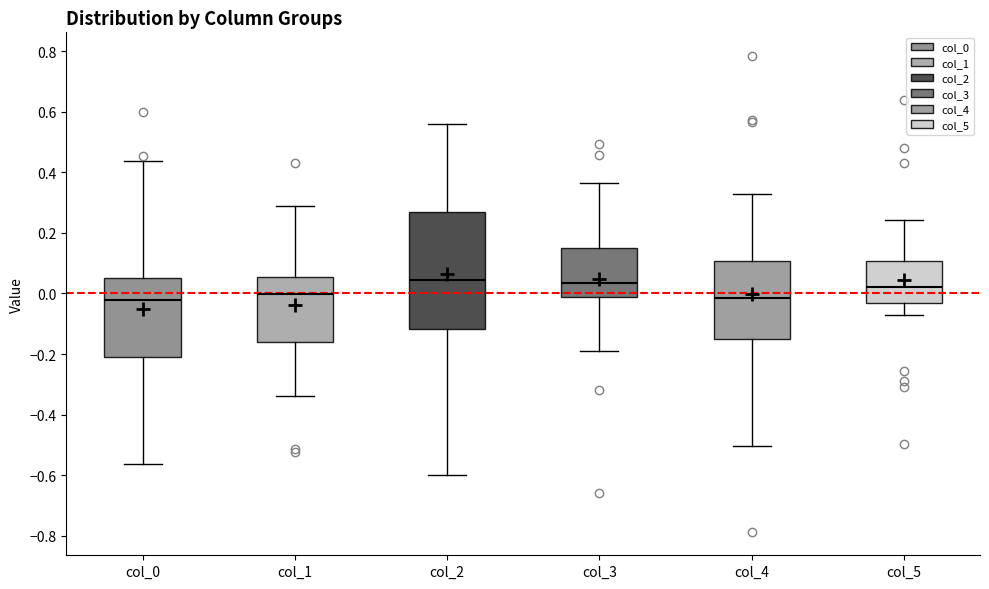

Reading left to right, read every box against the y-axis: the position of its median line, the range the box covers, and the ends of its whiskers. The values are not printed on the chart, so give them approximately, as read against the axis.

col_0: median -0.02, box -0.20 to 0.06, whiskers -0.56 to 0.44
col_1: median 0.00, box -0.16 to 0.06, whiskers -0.34 to 0.28
col_2: median 0.04, box -0.12 to 0.26, whiskers -0.60 to 0.56
col_3: median 0.04, box -0.02 to 0.16, whiskers -0.18 to 0.36
col_4: median -0.02, box -0.16 to 0.10, whiskers -0.50 to 0.32
col_5: median 0.02, box -0.04 to 0.10, whiskers -0.08 to 0.24